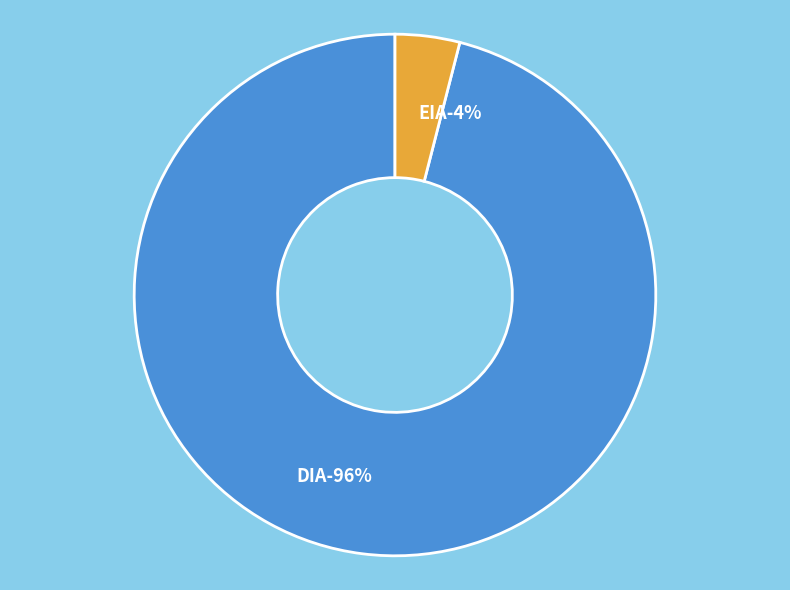

What portion of the pie excludes EIA?

96.0%